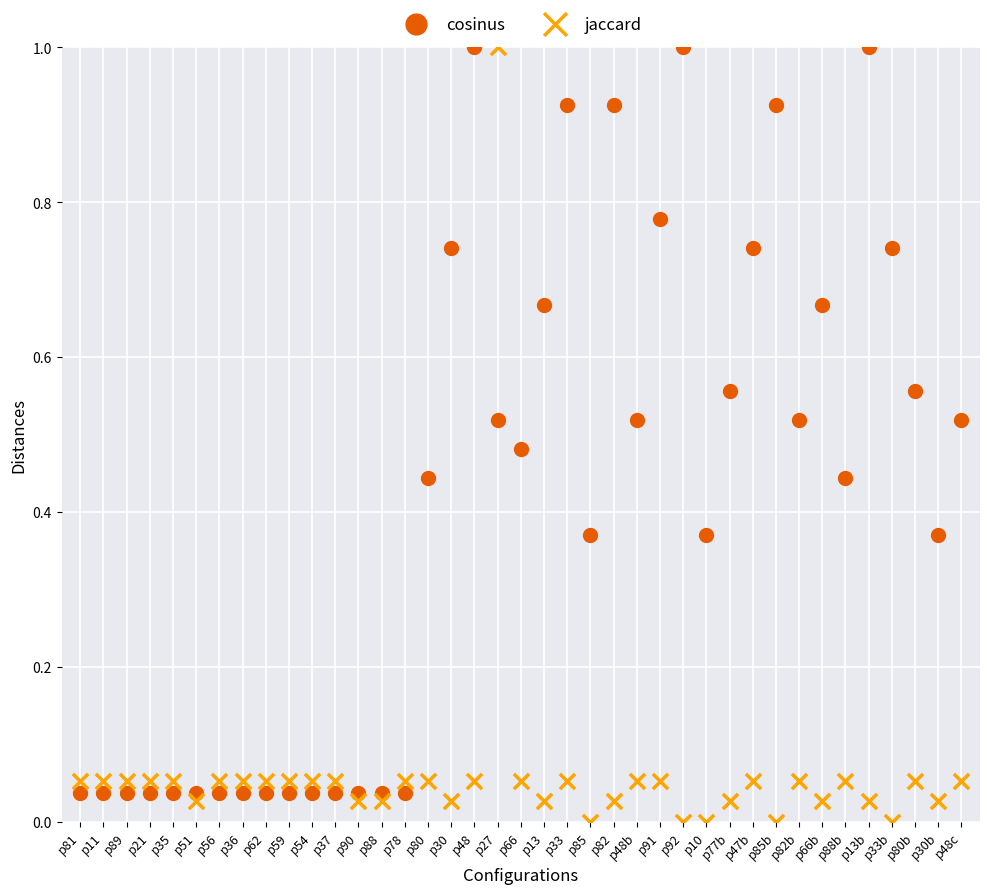

Across all data points, what is the range of Y values (max minus min)?

1.0